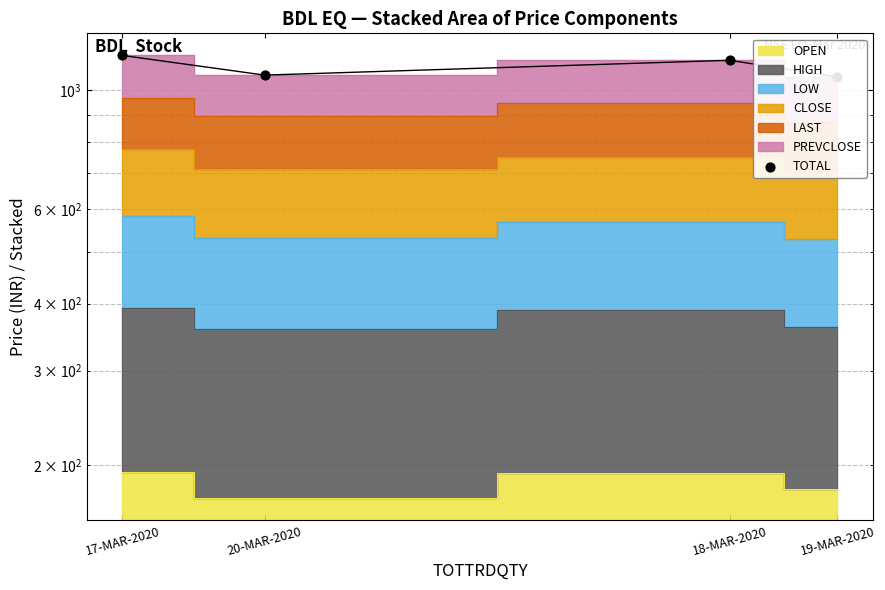

Which has a higher value, 19-MAR-2020 or 17-MAR-2020?

17-MAR-2020